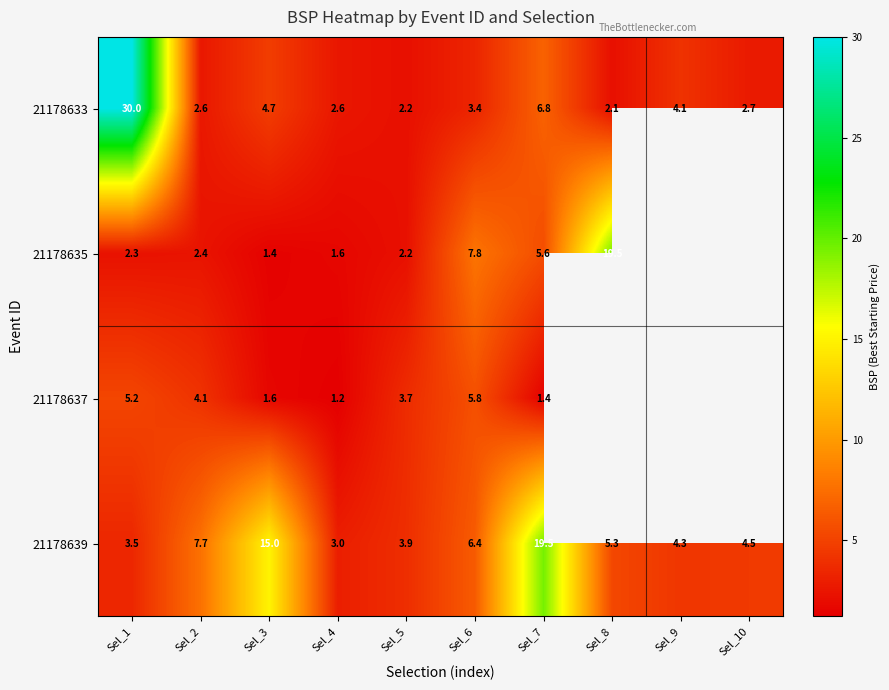

How many distinct data groups are displayed?

4